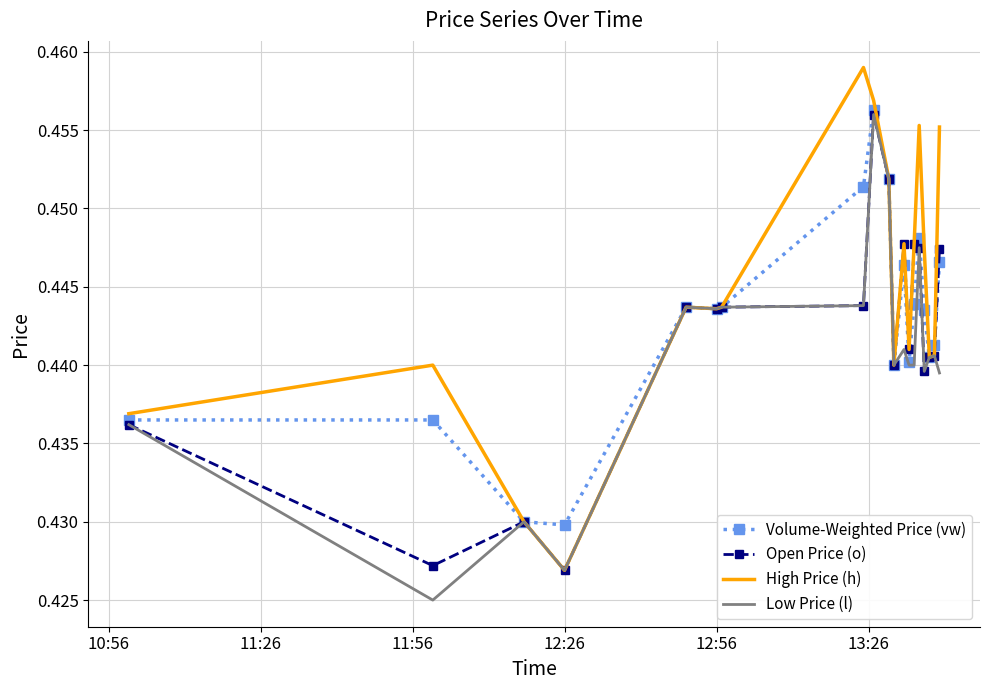

Which series has the largest total across all categories?

High Price (h)